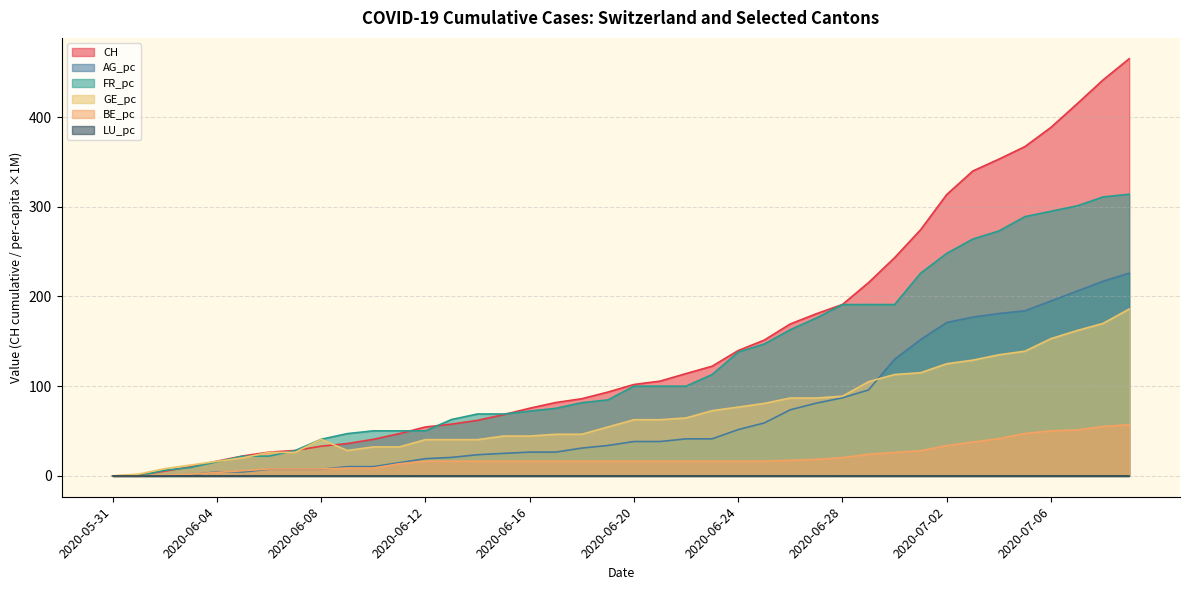

What is the sum of all AG_pc values?

2720.5